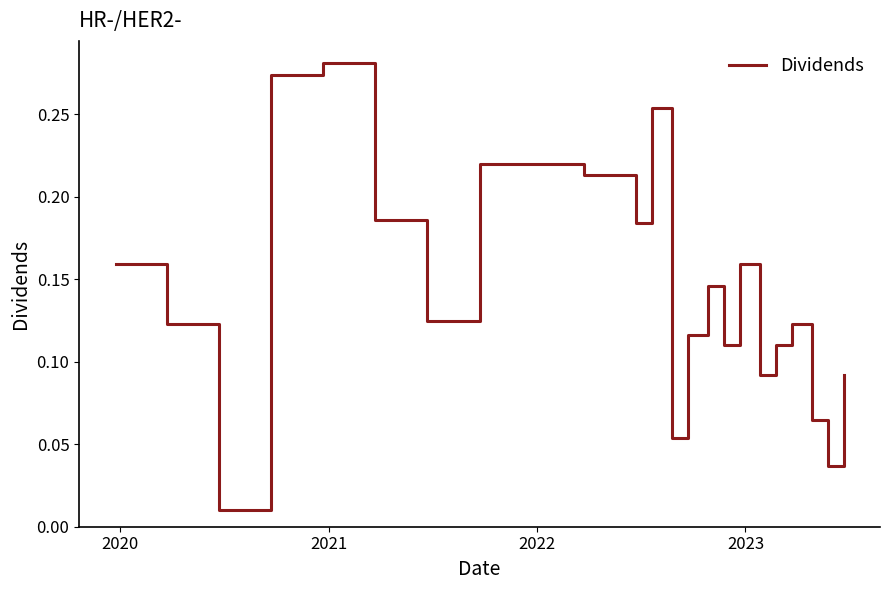

What is the average value?

0.1